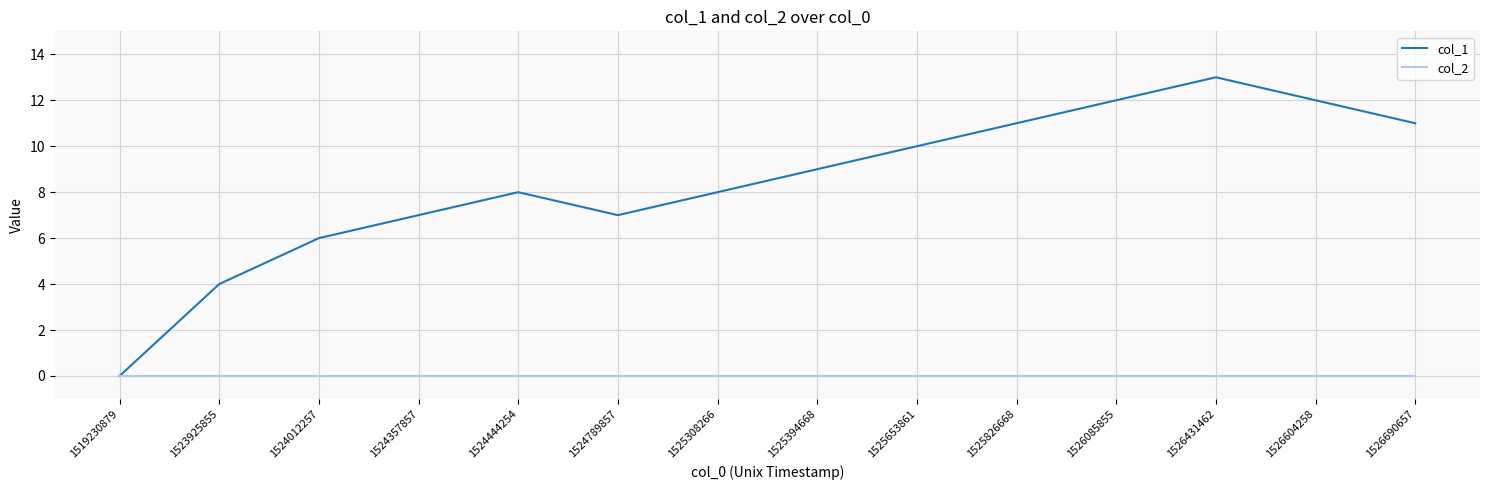

Reading left to right, extract all data points from this chart.

col_1: 1519230879=0	1523925855=4	1524012257=6	1524357857=7	1524444254=8	1524789857=7	1525308266=8	1525394668=9	1525653861=10	1525826668=11	1526085855=12	1526431462=13	1526604258=12	1526690657=11
col_2: 1519230879=0	1523925855=0	1524012257=0	1524357857=0	1524444254=0	1524789857=0	1525308266=0	1525394668=0	1525653861=0	1525826668=0	1526085855=0	1526431462=0	1526604258=0	1526690657=0